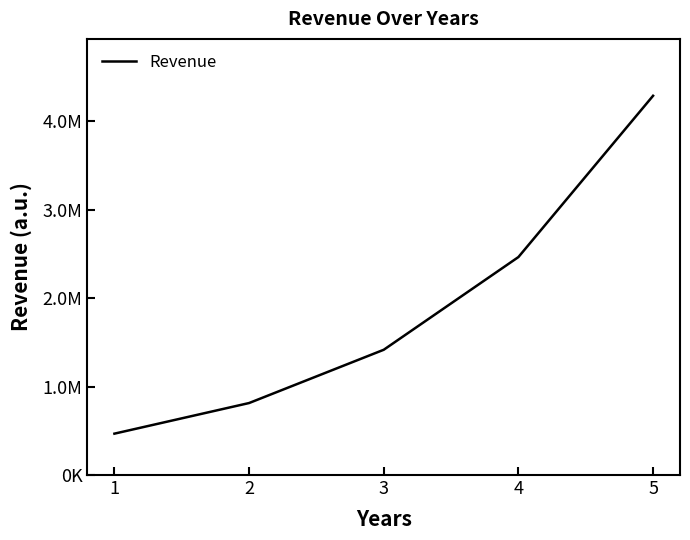

Does the chart display data point markers on the line(s)?

No